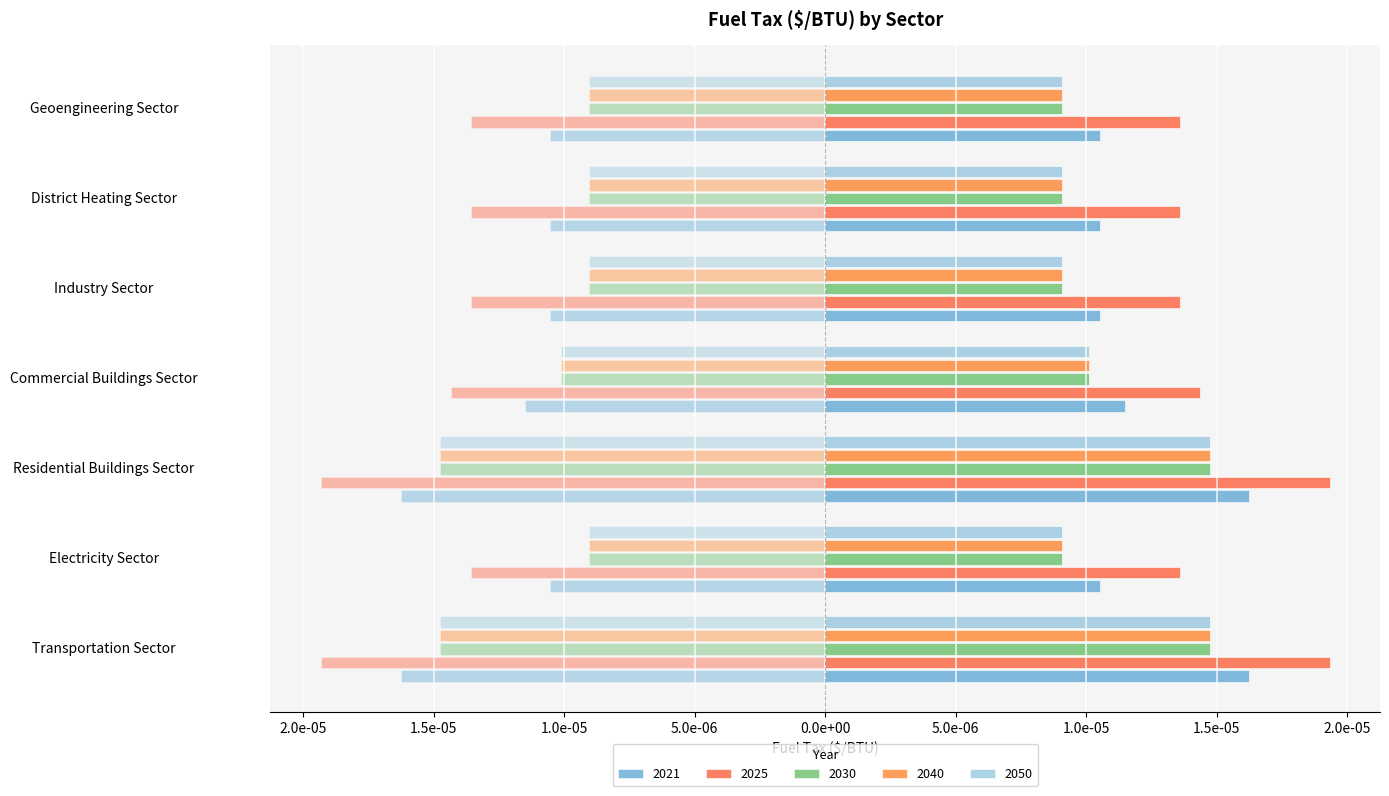

How many bars are there in total?

35